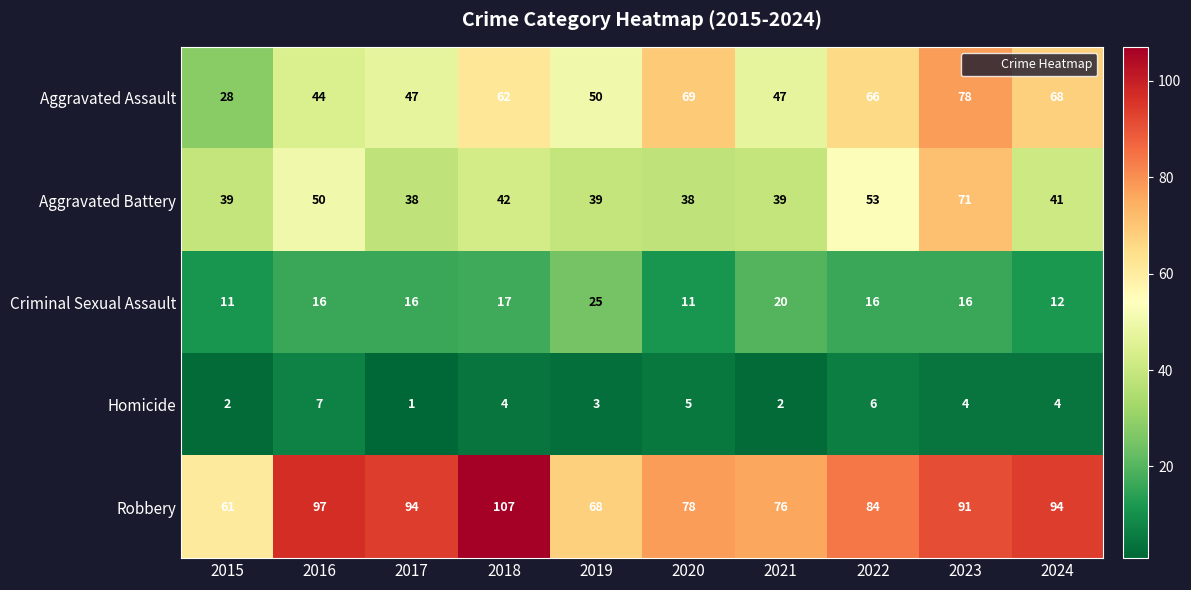

What is the maximum value shown in the chart?

107